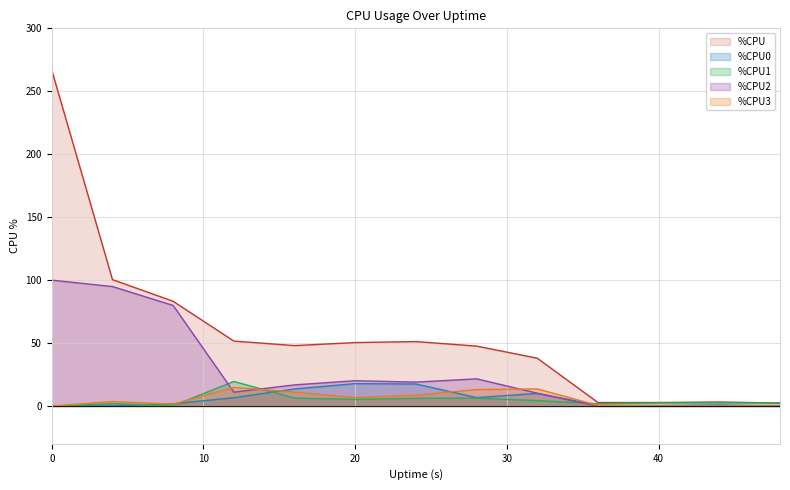

Which series has the largest total across all categories?

%CPU